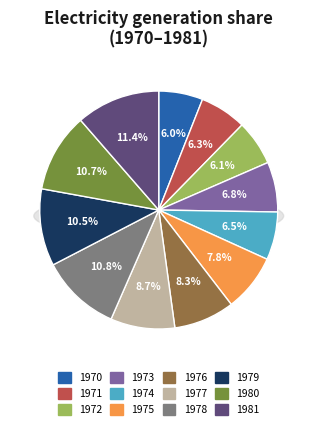

Approximately how many times larger is the value at 1978 compared to 1975?

1.4